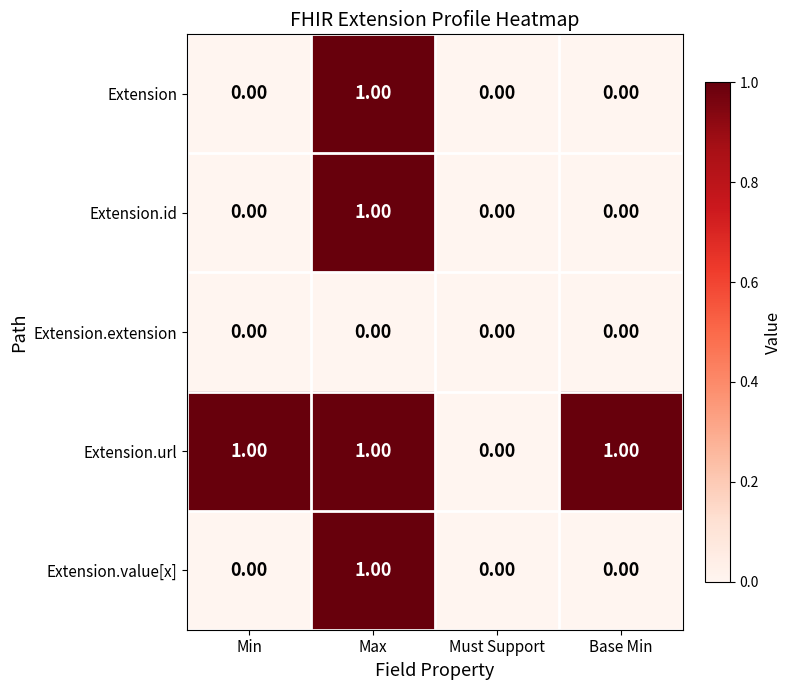

Which series has the largest total across all categories?

Extension.url